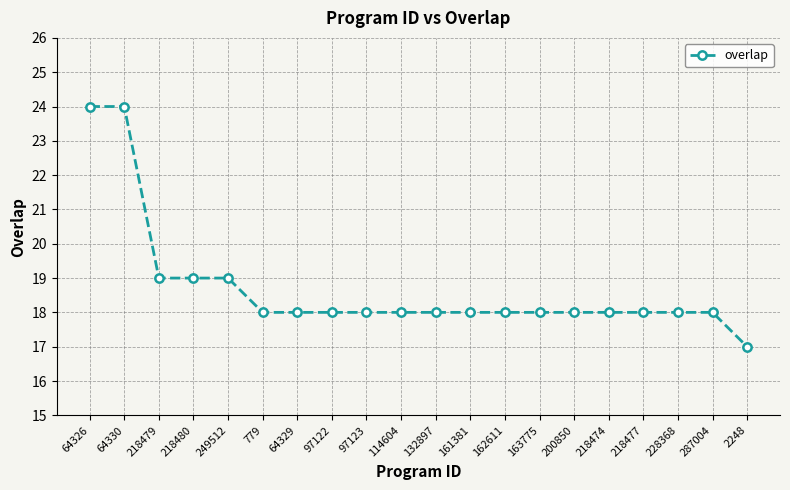

Count the number of categories in the chart.

20